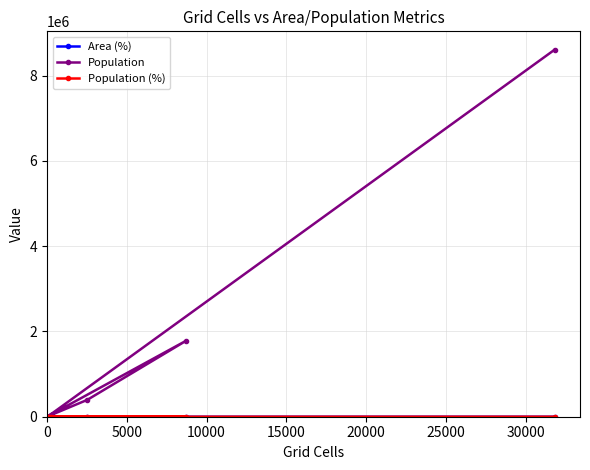

How many values in the Area (%) series exceed 5?

3